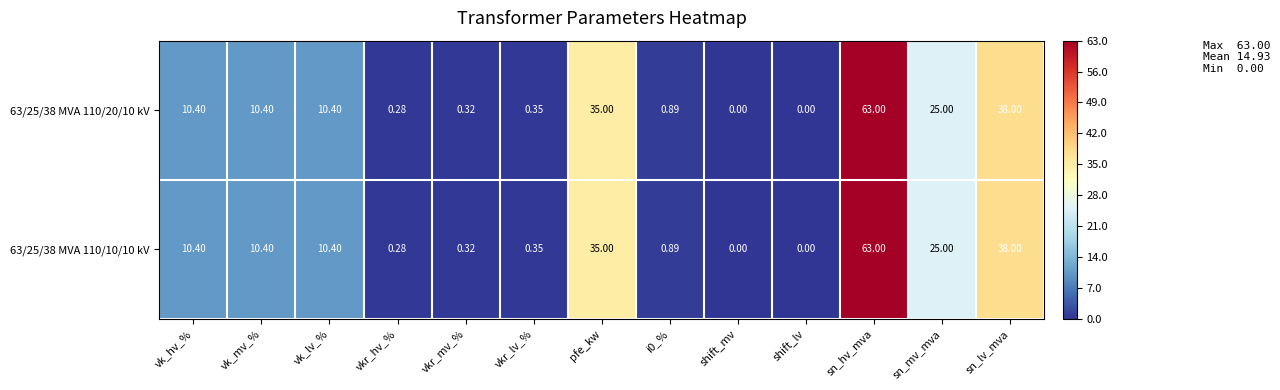

Is the value of 63/25/38 MVA 110/20/10 kV at pfe_kw greater than the value of 63/25/38 MVA 110/10/10 kV at vk_hv_%?

Yes